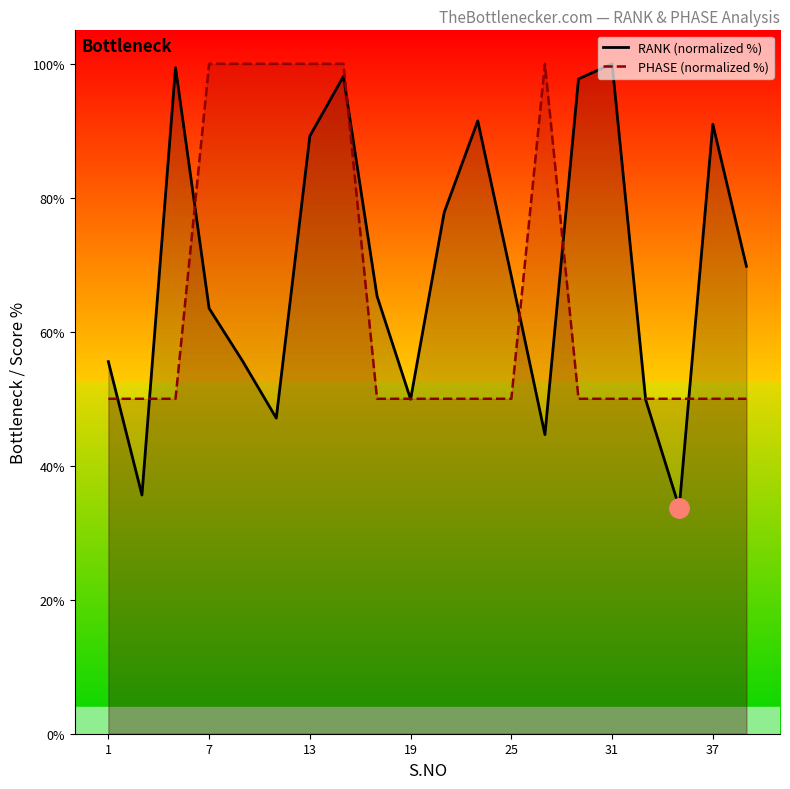

True or false: PHASE (normalized %) has a value of 178.8 at 25.

False